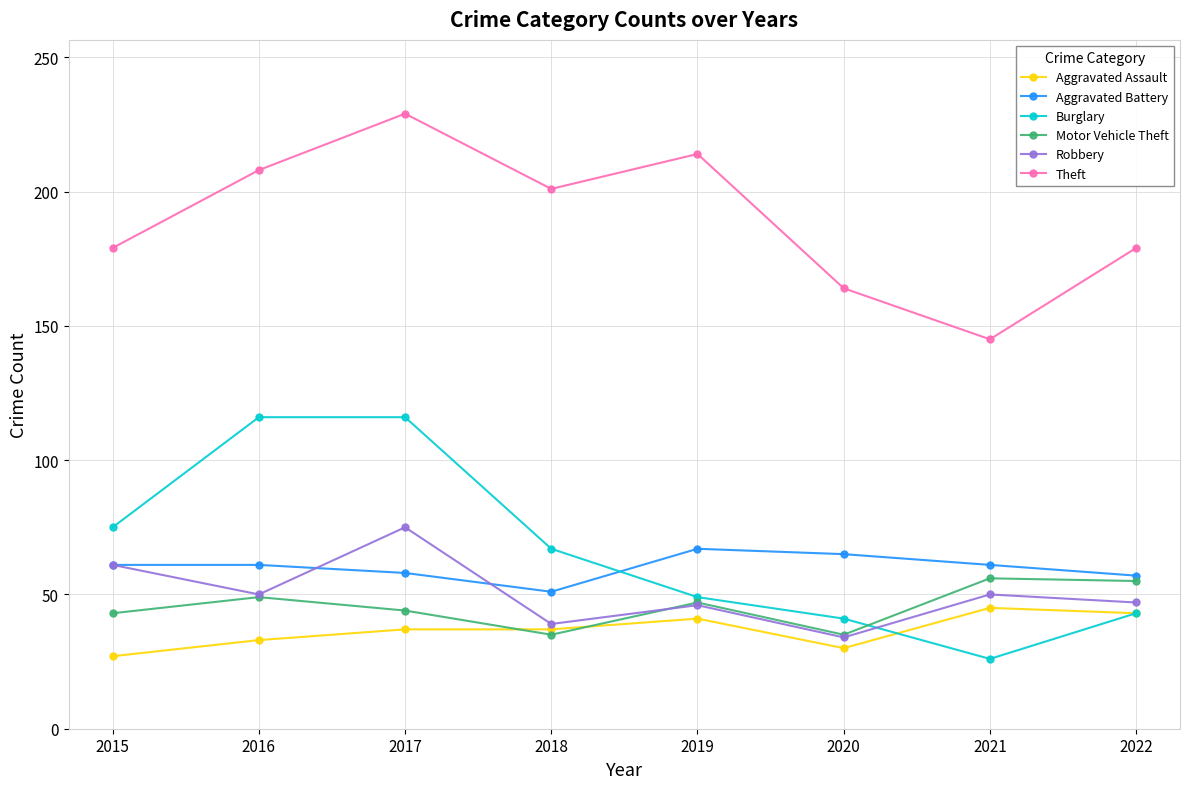

What is the difference between the Aggravated Assault values at 2019 and 2020?

11